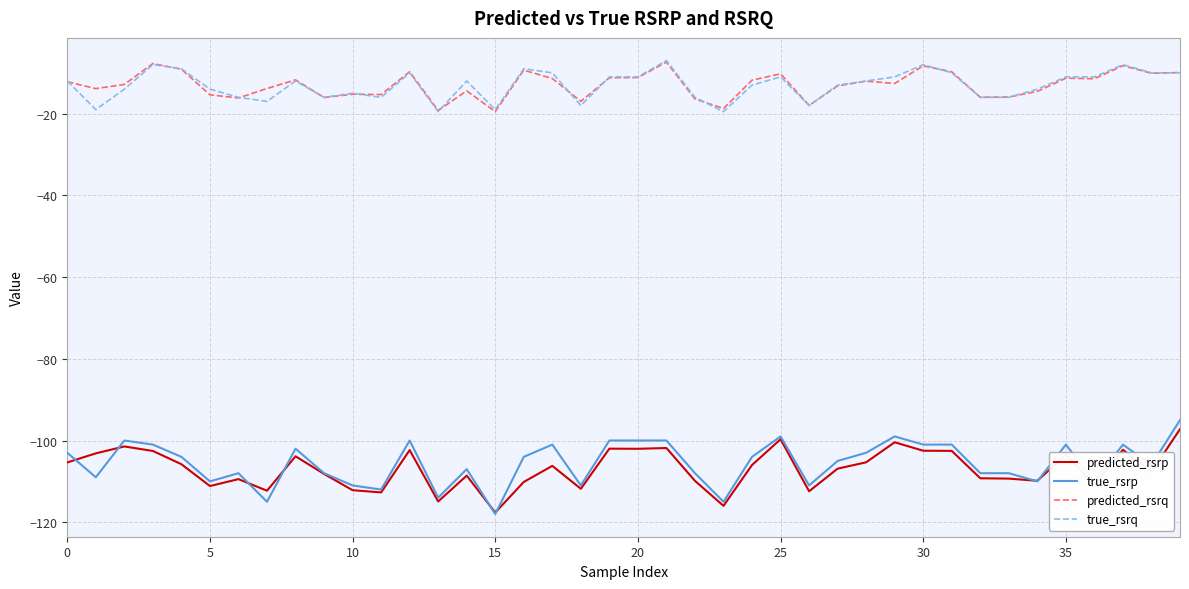

What is the greatest value displayed?

-7.0